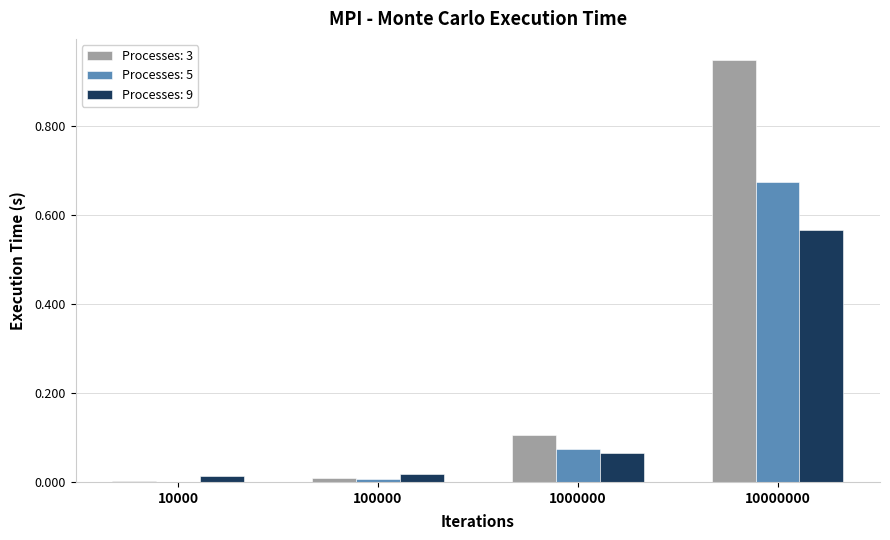

What is the sum of all Processes: 5 values?

0.8